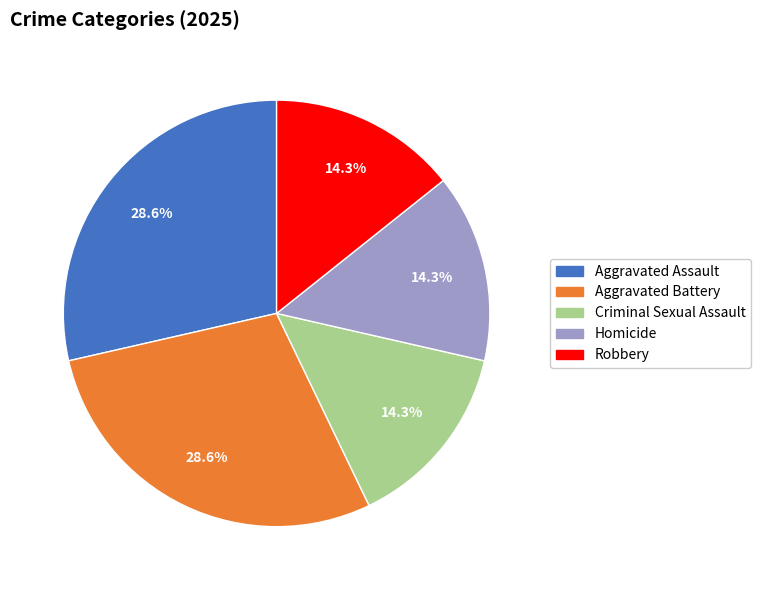

Which has a higher value, Homicide or Aggravated Battery?

Aggravated Battery